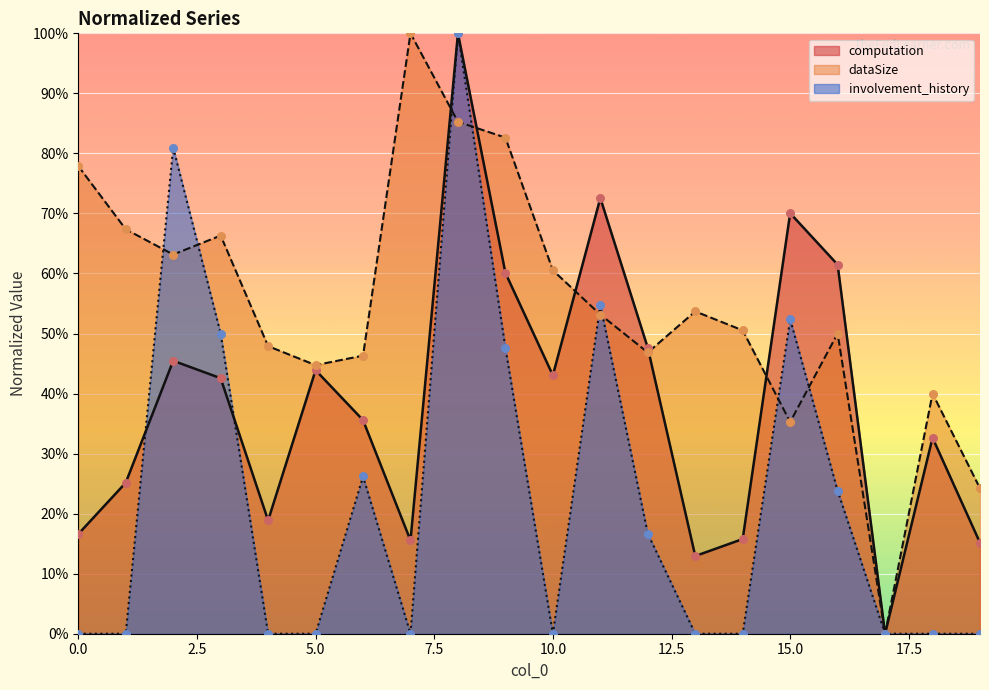

What are all the series names shown in the legend?

computation, dataSize, involvement_history